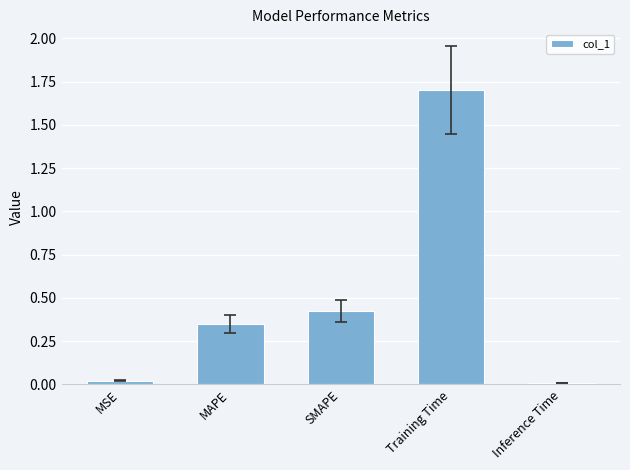

What position from the right is Training Time?

2